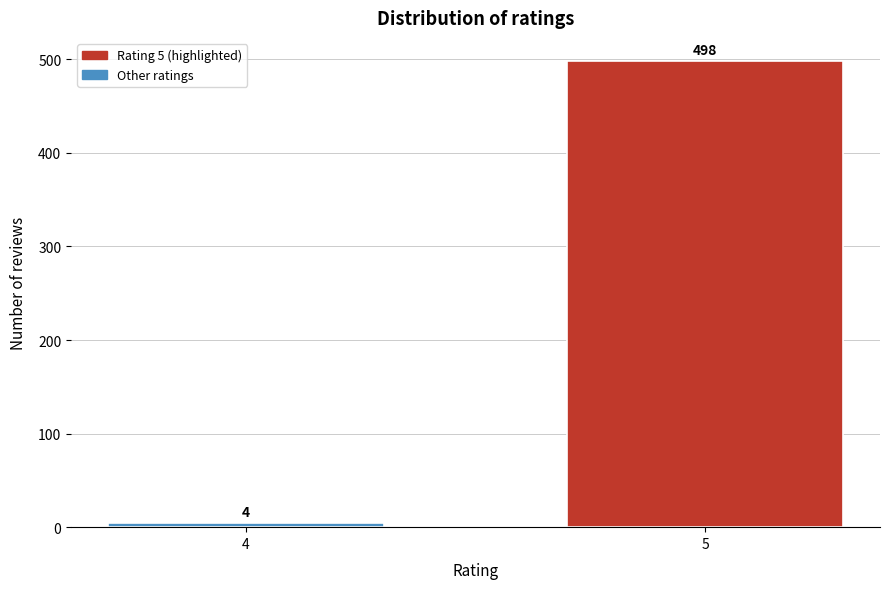

Reading right to left, extract all data points from this chart.

5=498	4=4